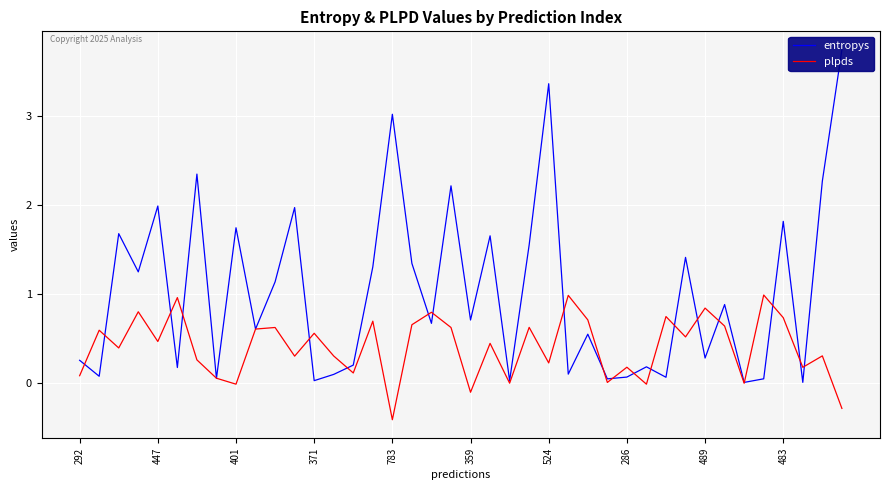

What is the minimum value for plpds?

-0.4